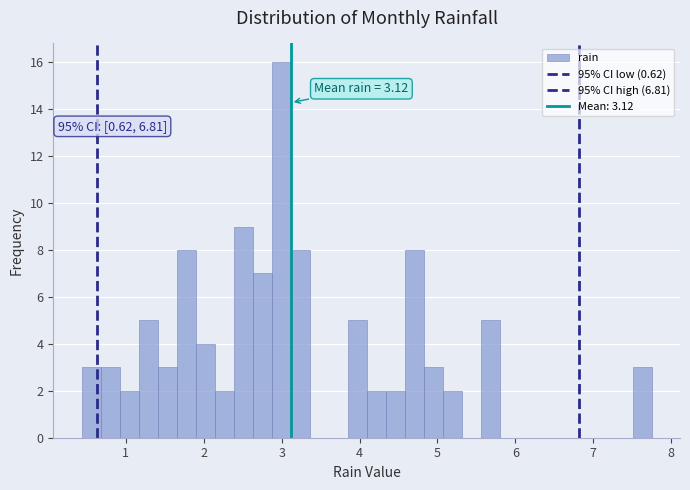

Around what value on the x-axis is the tallest bar? Give the approximate position of its centre, as read against the axis.

3.0